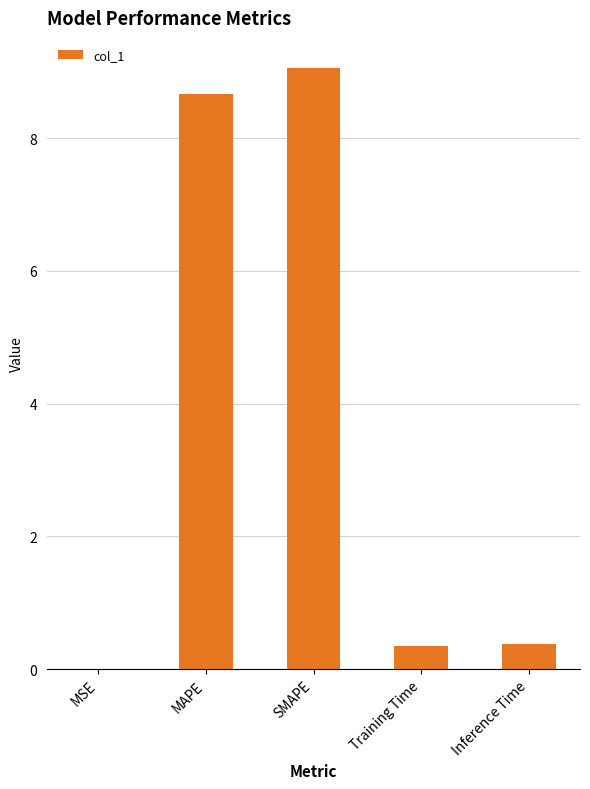

What is the sum of all values?

18.5